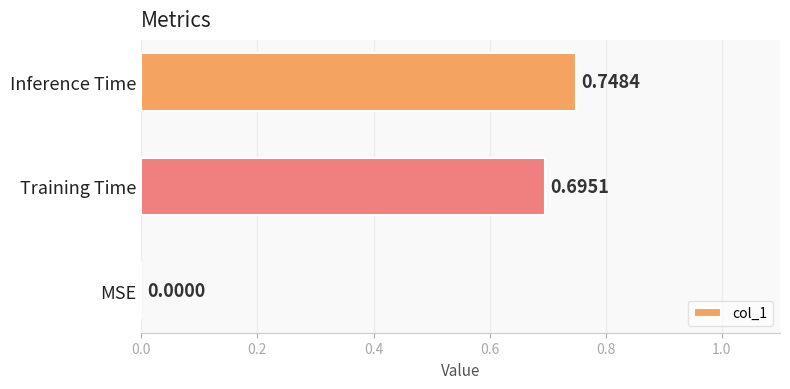

How many positive values are there?

2